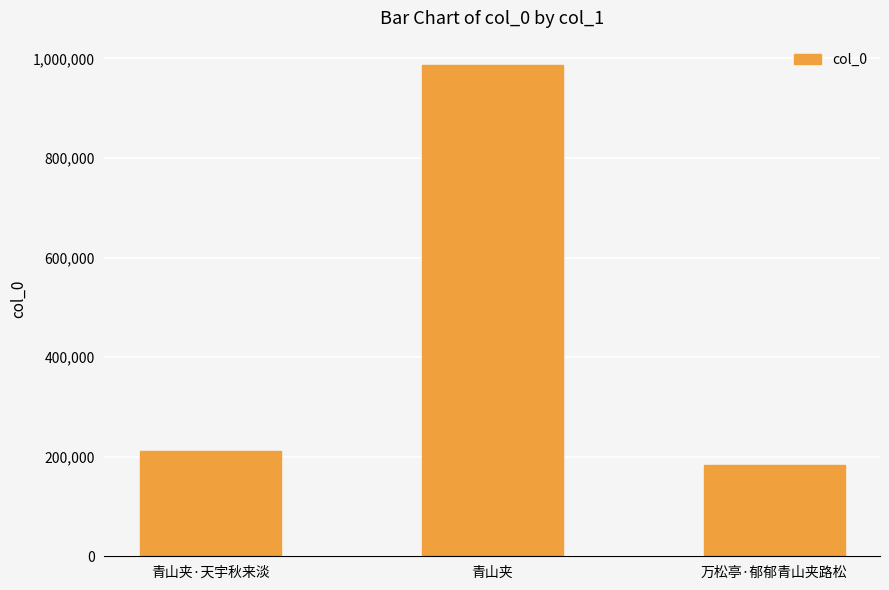

List the labels in order of value, smallest first.

万松亭·郁郁青山夹路松, 青山夹·天宇秋来淡, 青山夹